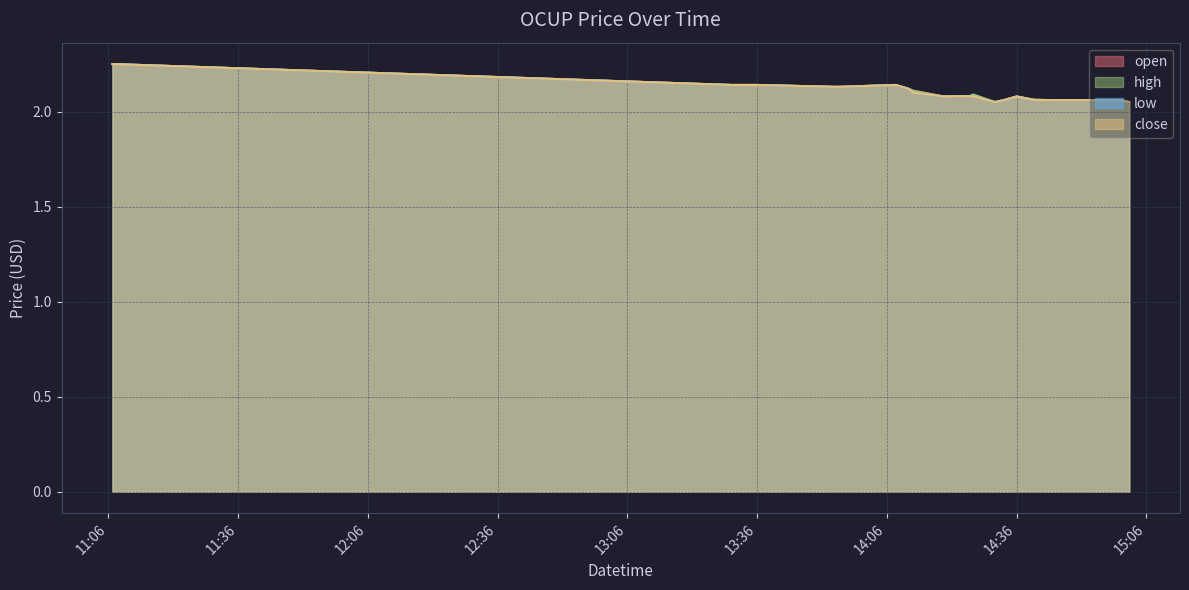

True or false: close and low intersect in this chart.

False